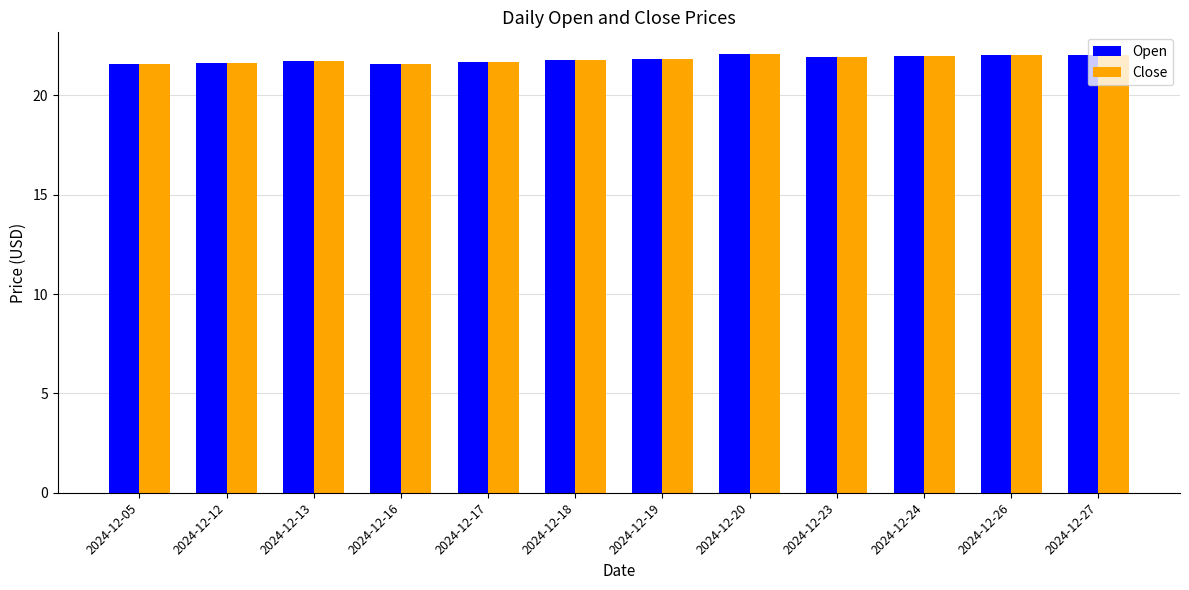

What is the total value across all series at 2024-12-20?

44.1